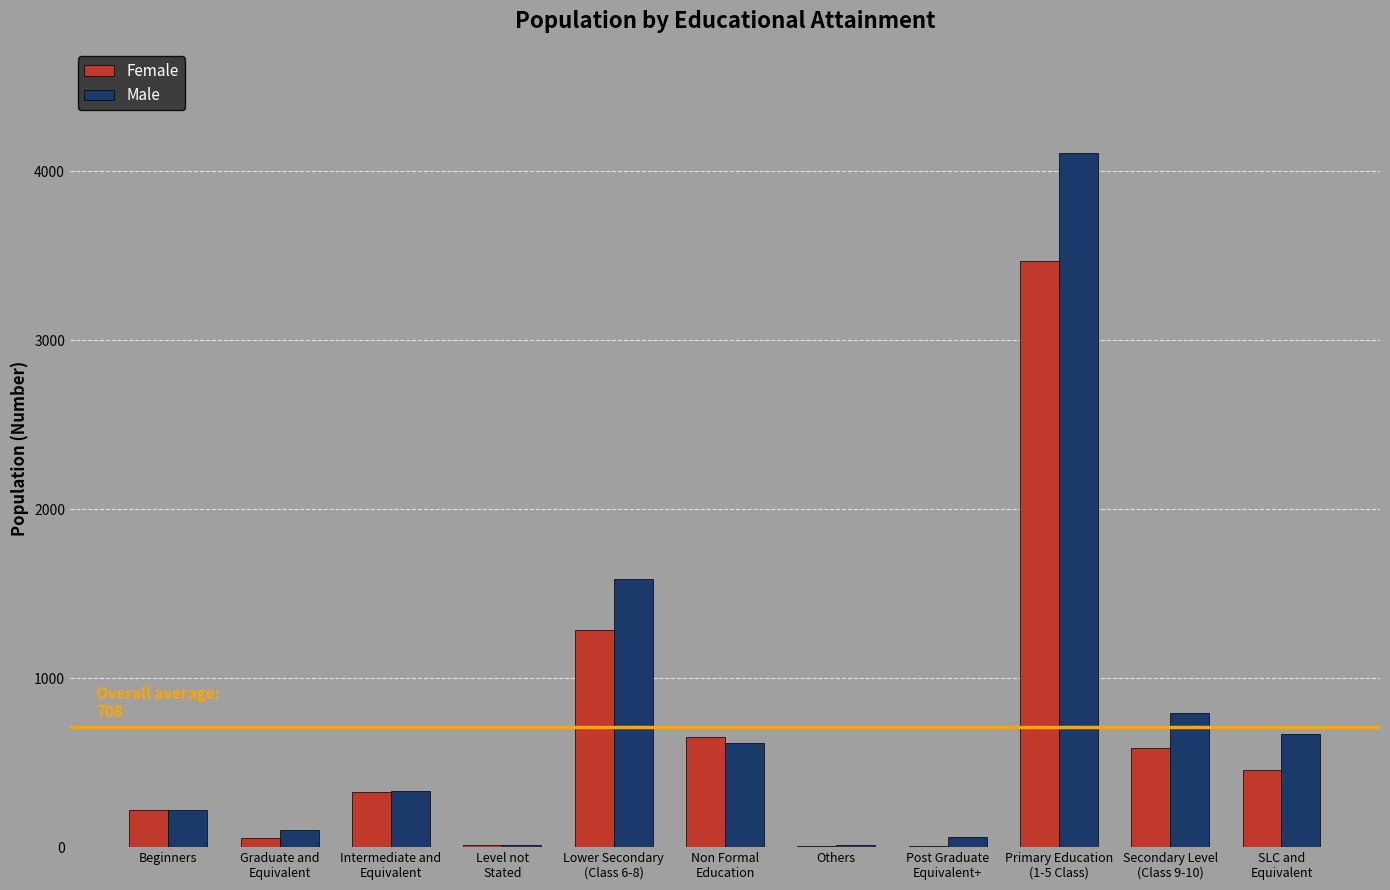

How many groups of bars are there?

11